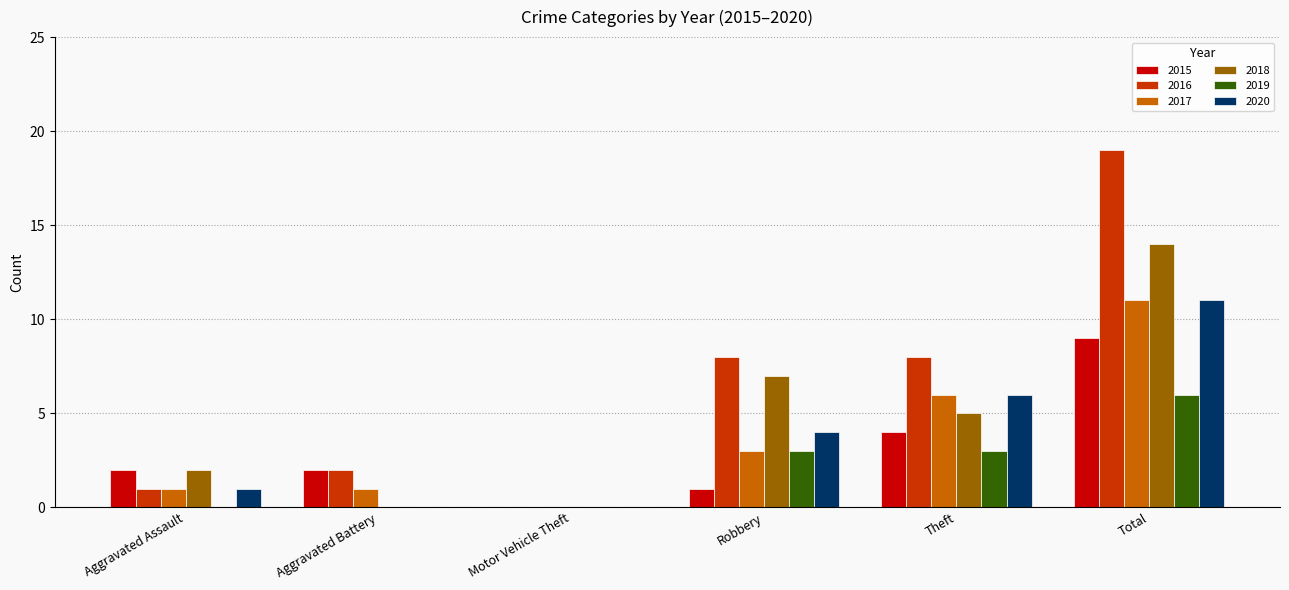

How many data points does each series have?

6